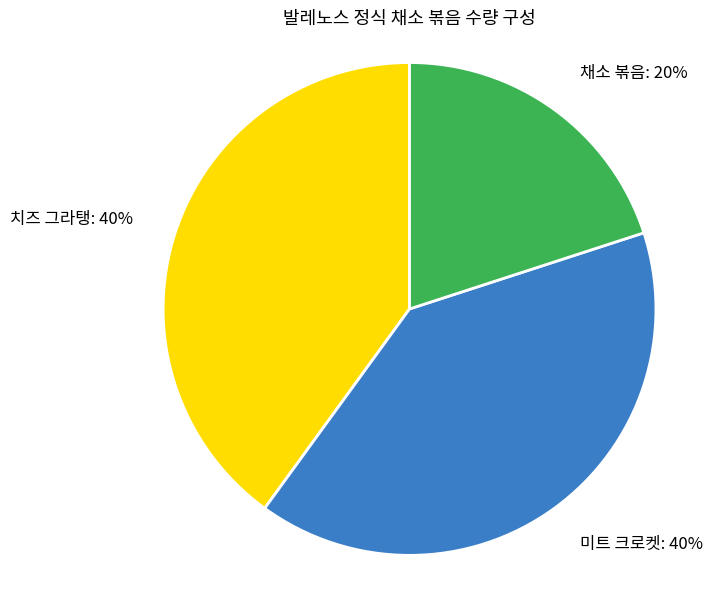

Does 치즈 그라탱 account for over 50% of the chart?

No